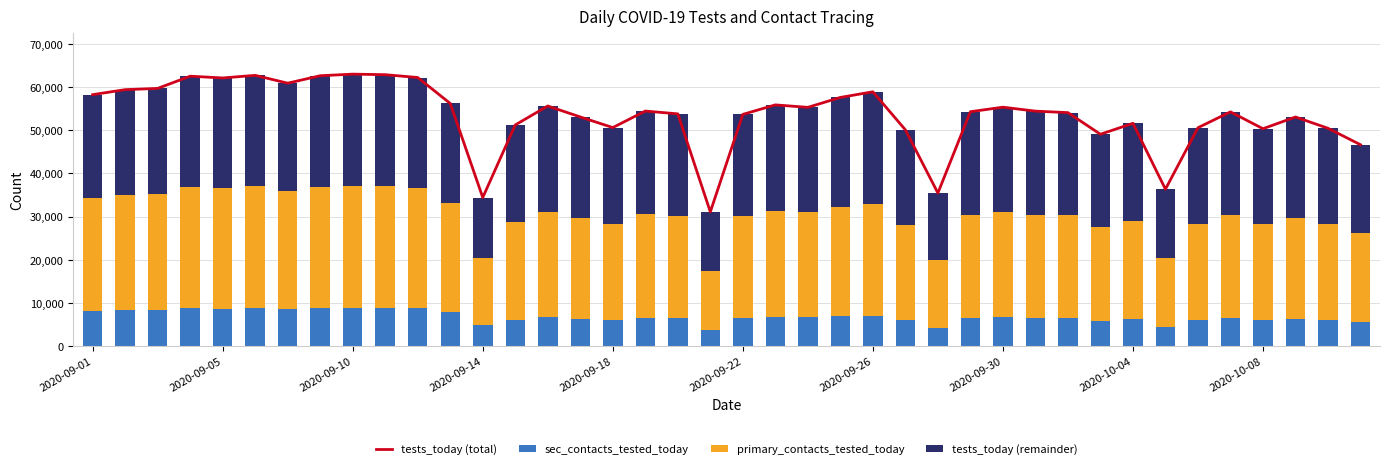

What is the maximum value for sec_contacts_tested_today?

8822